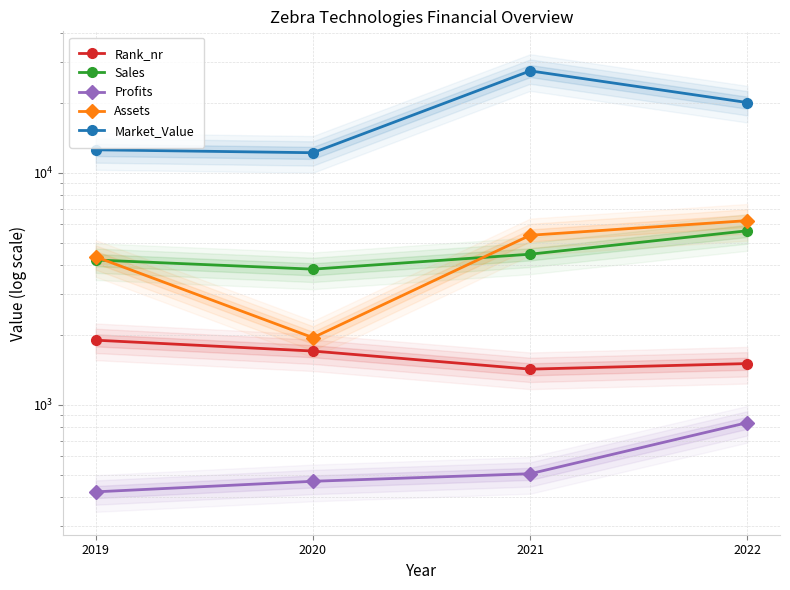

How many values in the Rank_nr series exceed 1703?

1